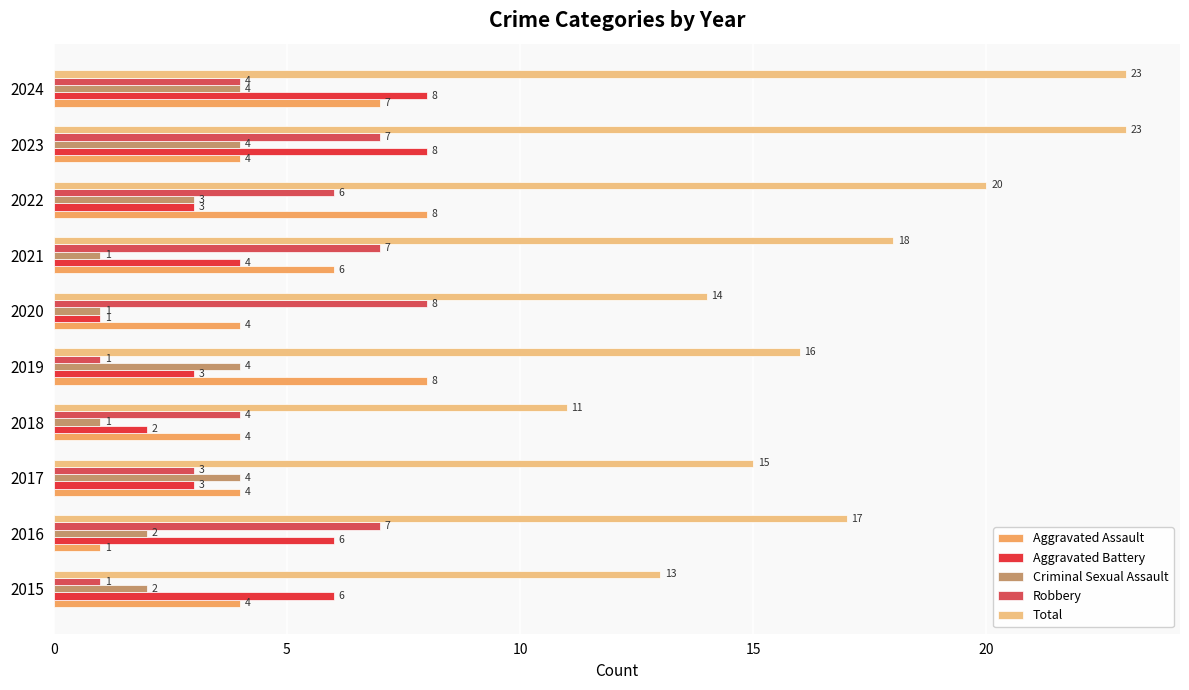

What is the maximum value for Criminal Sexual Assault?

4